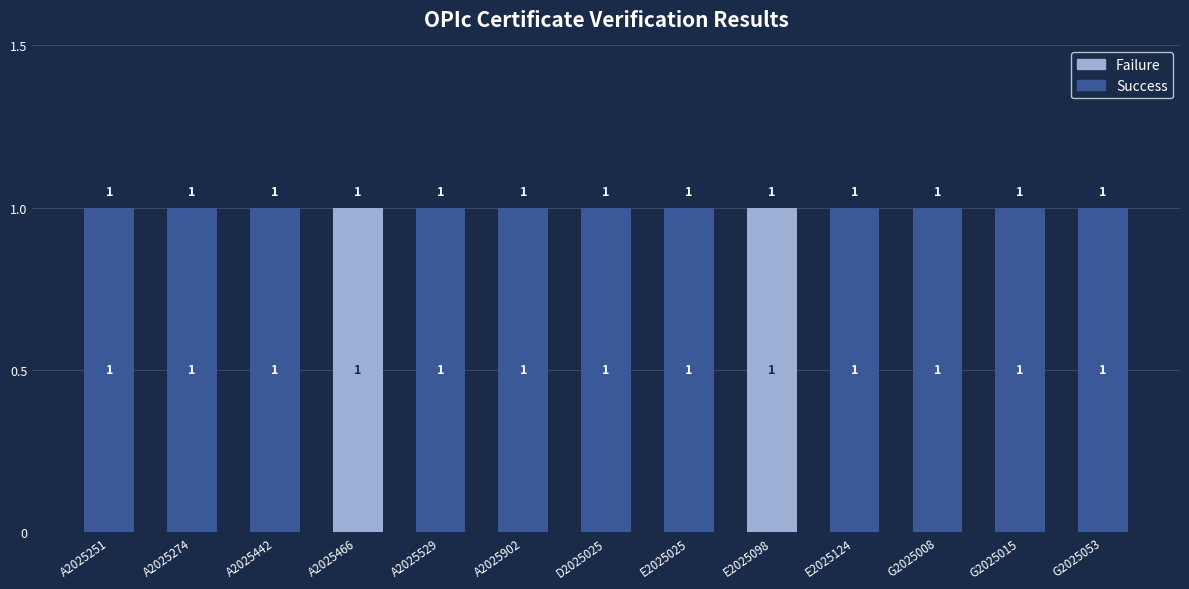

What is the sum of all Success values?

11